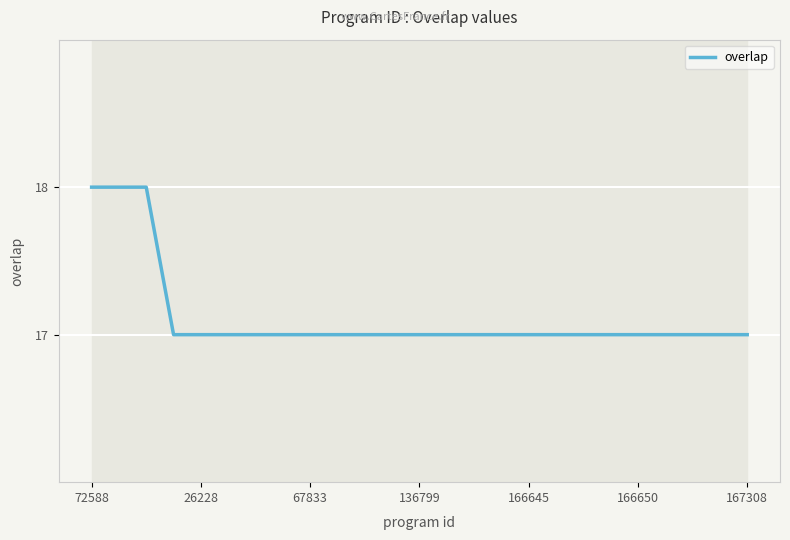

Reading left to right, transcribe all the data shown in this chart.

18	18	18	17	17	17	17	17	17	17	17	17	17	17	17	17	17	17	17	17	17	17	17	17	17